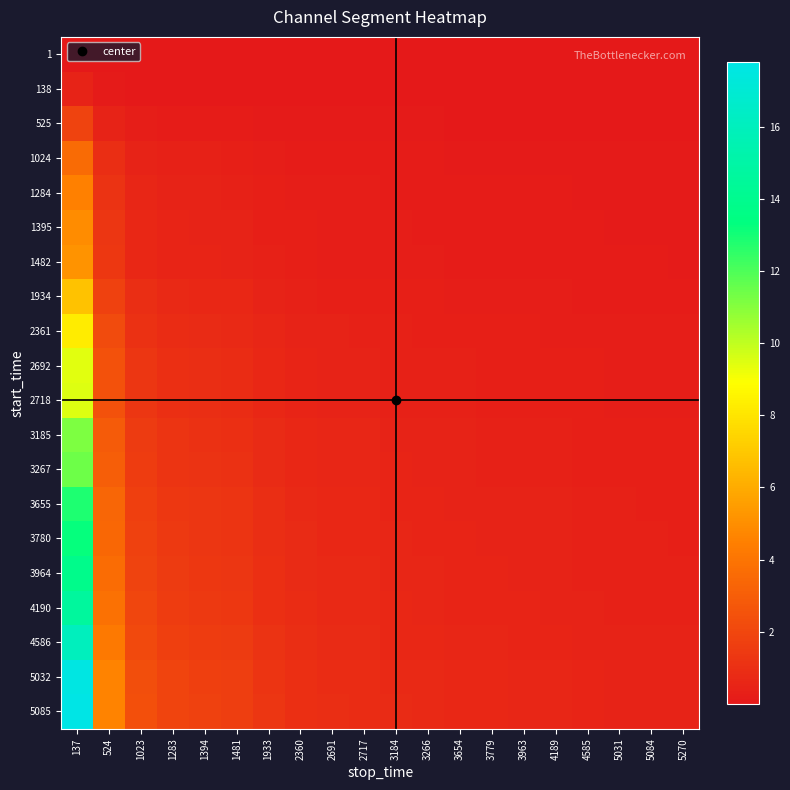

Reading left to right, what are all the values shown in this chart?

1: 137=0.0	524=0.0	1023=0.0	1283=0.0	1394=0.0	1481=0.0	1933=0.0	2360=0.0	2691=0.0	2717=0.0	3184=0.0	3266=0.0	3654=0.0	3779=0.0	3963=0.0	4189=0.0	4585=0.0	5031=0.0	5084=0.0	5270=0.0
138: 137=0.5	524=0.1	1023=0.1	1283=0.1	1394=0.0	1481=0.0	1933=0.0	2360=0.0	2691=0.0	2717=0.0	3184=0.0	3266=0.0	3654=0.0	3779=0.0	3963=0.0	4189=0.0	4585=0.0	5031=0.0	5084=0.0	5270=0.0
525: 137=1.8	524=0.5	1023=0.2	1283=0.2	1394=0.2	1481=0.2	1933=0.1	2360=0.1	2691=0.1	2717=0.1	3184=0.1	3266=0.1	3654=0.1	3779=0.1	3963=0.1	4189=0.1	4585=0.1	5031=0.1	5084=0.0	5270=0.0
1024: 137=3.6	524=0.9	1023=0.5	1283=0.4	1394=0.4	1481=0.3	1933=0.3	2360=0.2	2691=0.2	2717=0.2	3184=0.2	3266=0.2	3654=0.1	3779=0.1	3963=0.1	4189=0.1	4585=0.1	5031=0.1	5084=0.1	5270=0.1
1284: 137=4.5	524=1.2	1023=0.6	1283=0.5	1394=0.4	1481=0.4	1933=0.3	2360=0.3	2691=0.2	2717=0.2	3184=0.2	3266=0.2	3654=0.2	3779=0.2	3963=0.2	4189=0.1	4585=0.1	5031=0.1	5084=0.1	5270=0.1
1395: 137=4.9	524=1.3	1023=0.7	1283=0.5	1394=0.5	1481=0.5	1933=0.3	2360=0.3	2691=0.2	2717=0.2	3184=0.2	3266=0.2	3654=0.2	3779=0.2	3963=0.2	4189=0.2	4585=0.1	5031=0.1	5084=0.1	5270=0.1
1482: 137=5.2	524=1.4	1023=0.7	1283=0.6	1394=0.5	1481=0.5	1933=0.4	2360=0.3	2691=0.3	2717=0.3	3184=0.2	3266=0.2	3654=0.2	3779=0.2	3963=0.2	4189=0.2	4585=0.2	5031=0.1	5084=0.1	5270=0.1
1934: 137=6.8	524=1.8	1023=0.9	1283=0.7	1394=0.7	1481=0.6	1933=0.5	2360=0.4	2691=0.3	2717=0.3	3184=0.3	3266=0.3	3654=0.3	3779=0.2	3963=0.2	4189=0.2	4585=0.2	5031=0.2	5084=0.2	5270=0.2
2361: 137=8.3	524=2.2	1023=1.1	1283=0.9	1394=0.8	1481=0.8	1933=0.6	2360=0.5	2691=0.4	2717=0.4	3184=0.4	3266=0.3	3654=0.3	3779=0.3	3963=0.3	4189=0.3	4585=0.2	5031=0.2	5084=0.2	5270=0.2
2692: 137=9.4	524=2.5	1023=1.3	1283=1.0	1394=0.9	1481=0.9	1933=0.7	2360=0.5	2691=0.5	2717=0.5	3184=0.4	3266=0.4	3654=0.4	3779=0.3	3963=0.3	4189=0.3	4585=0.3	5031=0.3	5084=0.3	5270=0.2
2718: 137=9.5	524=2.5	1023=1.3	1283=1.0	1394=0.9	1481=0.9	1933=0.7	2360=0.6	2691=0.5	2717=0.5	3184=0.4	3266=0.4	3654=0.4	3779=0.3	3963=0.3	4189=0.3	4585=0.3	5031=0.3	5084=0.3	5270=0.2
3185: 137=11.1	524=2.9	1023=1.5	1283=1.2	1394=1.1	1481=1.0	1933=0.8	2360=0.6	2691=0.6	2717=0.6	3184=0.5	3266=0.5	3654=0.4	3779=0.4	3963=0.4	4189=0.4	4585=0.3	5031=0.3	5084=0.3	5270=0.3
3267: 137=11.4	524=3.0	1023=1.5	1283=1.2	1394=1.1	1481=1.1	1933=0.8	2360=0.7	2691=0.6	2717=0.6	3184=0.5	3266=0.5	3654=0.4	3779=0.4	3963=0.4	4189=0.4	4585=0.3	5031=0.3	5084=0.3	5270=0.3
3655: 137=12.8	524=3.3	1023=1.7	1283=1.4	1394=1.3	1481=1.2	1933=0.9	2360=0.7	2691=0.7	2717=0.6	3184=0.6	3266=0.5	3654=0.5	3779=0.5	3963=0.4	4189=0.4	4585=0.4	5031=0.3	5084=0.3	5270=0.3
3780: 137=13.2	524=3.5	1023=1.8	1283=1.4	1394=1.3	1481=1.2	1933=0.9	2360=0.8	2691=0.7	2717=0.7	3184=0.6	3266=0.6	3654=0.5	3779=0.5	3963=0.5	4189=0.4	4585=0.4	5031=0.4	5084=0.4	5270=0.3
3964: 137=13.9	524=3.6	1023=1.9	1283=1.5	1394=1.4	1481=1.3	1933=1.0	2360=0.8	2691=0.7	2717=0.7	3184=0.6	3266=0.6	3654=0.5	3779=0.5	3963=0.5	4189=0.5	4585=0.4	5031=0.4	5084=0.4	5270=0.4
4190: 137=14.7	524=3.8	1023=2.0	1283=1.6	1394=1.4	1481=1.4	1933=1.0	2360=0.9	2691=0.7	2717=0.7	3184=0.6	3266=0.6	3654=0.5	3779=0.5	3963=0.5	4189=0.5	4585=0.4	5031=0.4	5084=0.4	5270=0.4
4586: 137=16.1	524=4.2	1023=2.1	1283=1.7	1394=1.6	1481=1.5	1933=1.1	2360=0.9	2691=0.8	2717=0.8	3184=0.7	3266=0.7	3654=0.6	3779=0.6	3963=0.6	4189=0.5	4585=0.5	5031=0.4	5084=0.4	5270=0.4
5032: 137=17.6	524=4.6	1023=2.4	1283=1.9	1394=1.7	1481=1.6	1933=1.2	2360=1.0	2691=0.9	2717=0.9	3184=0.8	3266=0.7	3654=0.7	3779=0.6	3963=0.6	4189=0.6	4585=0.5	5031=0.5	5084=0.5	5270=0.5
5085: 137=17.8	524=4.7	1023=2.4	1283=1.9	1394=1.7	1481=1.6	1933=1.3	2360=1.0	2691=0.9	2717=0.9	3184=0.8	3266=0.7	3654=0.7	3779=0.6	3963=0.6	4189=0.6	4585=0.5	5031=0.5	5084=0.5	5270=0.5